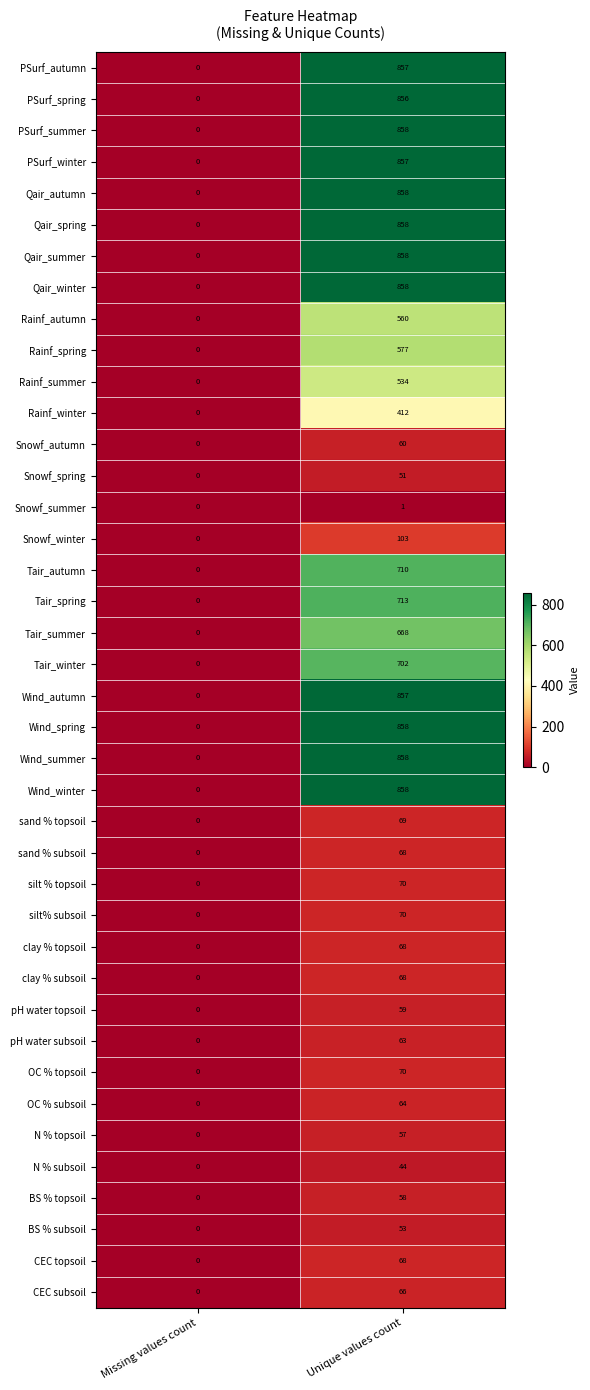

True or false: Qair_autumn has a value of -577 at Missing values count.

False